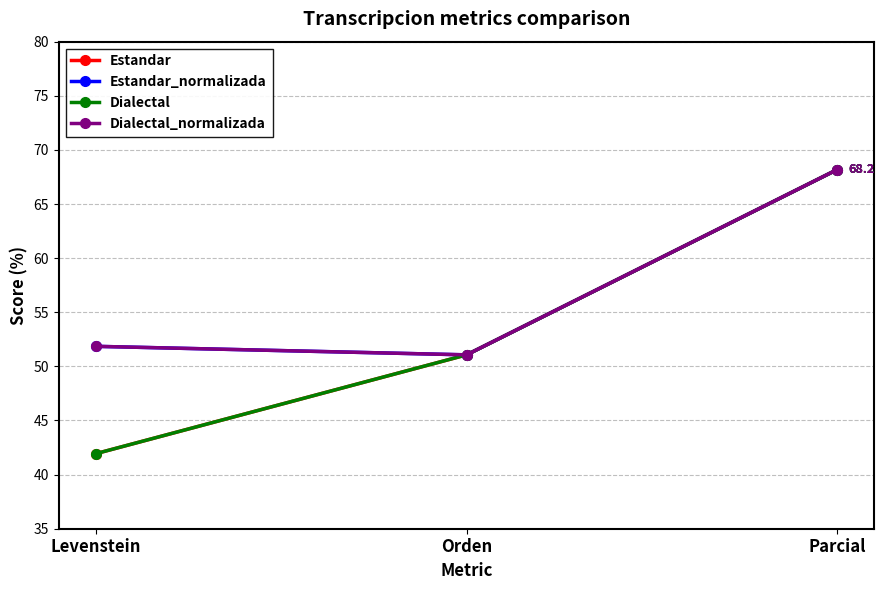

Is the value of Dialectal at Parcial greater than the value of Estandar_normalizada at Levenstein?

Yes